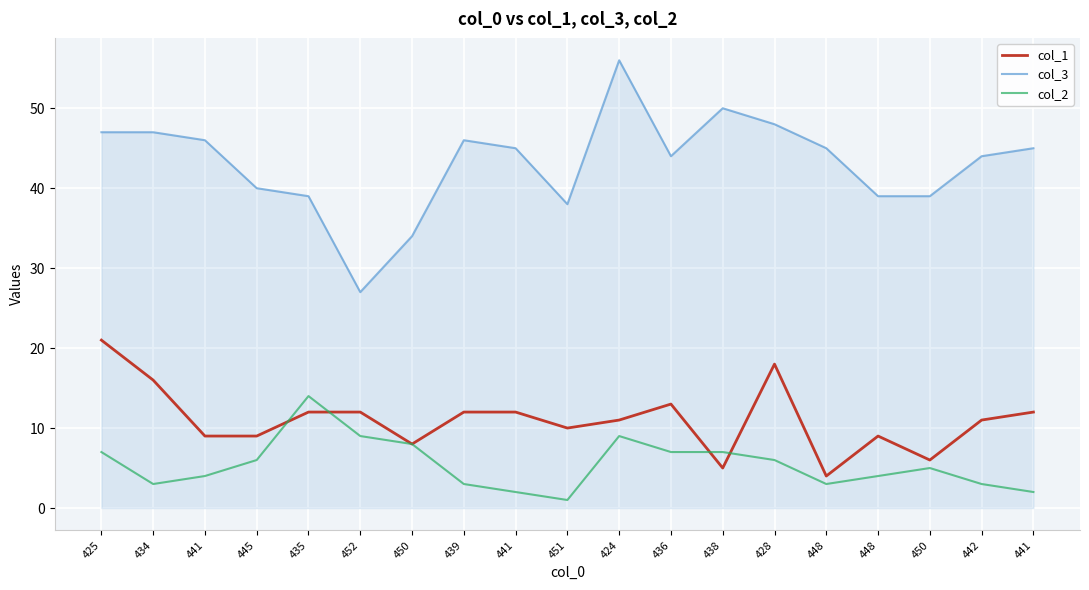

At which label does col_1 reach its minimum?

448